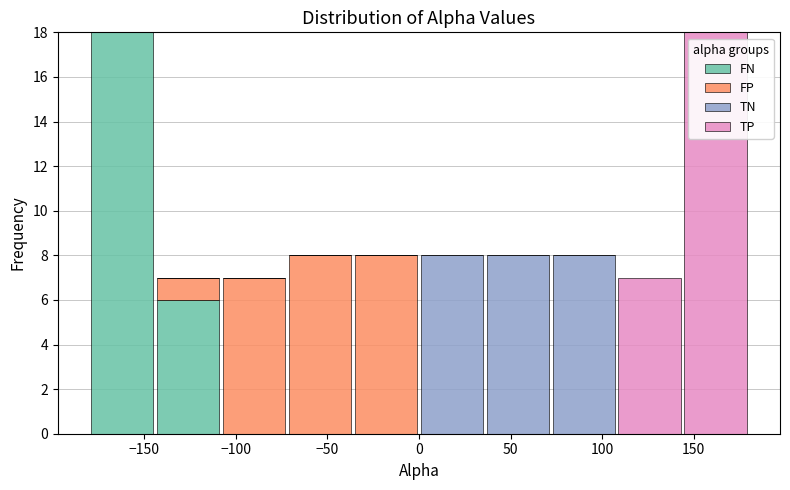

Reading left to right, transcribe this chart: for each stacked bar, give the range it covers on the x-axis and its total height. Neither the bar edges nor the heights are printed on the chart, so give them approximately, as read against the axes.

-180 to -144: 18
-144 to -108: 7
-108 to -72: 7
-72 to -36: 8
-36 to 0: 8
0 to 36: 8
36 to 72: 8
72 to 108: 8
108 to 144: 7
144 to 180: 18